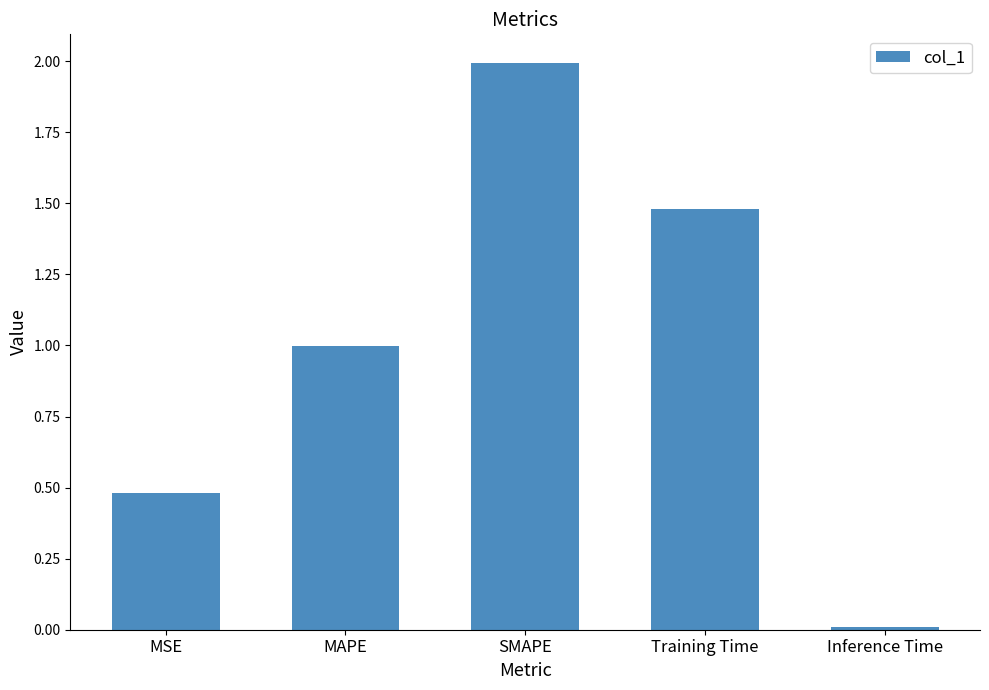

What is the difference between the maximum and second lowest values?

1.5